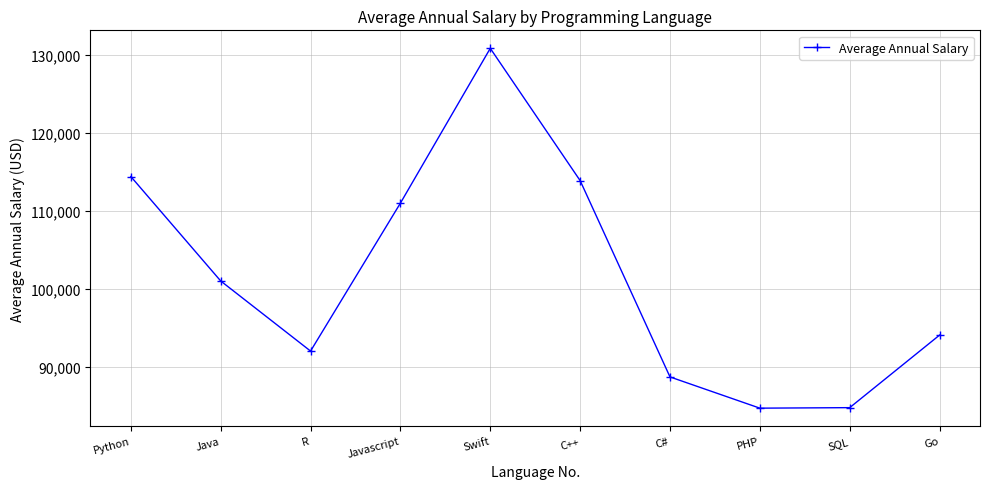

What is the average value?

101541